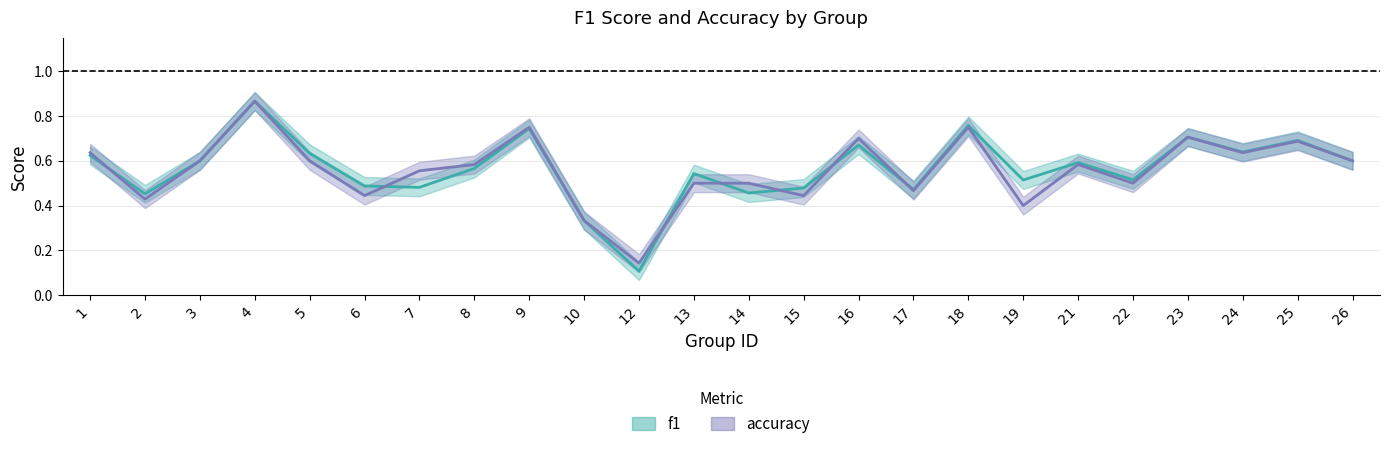

What is the sum of all f1 values?

13.5